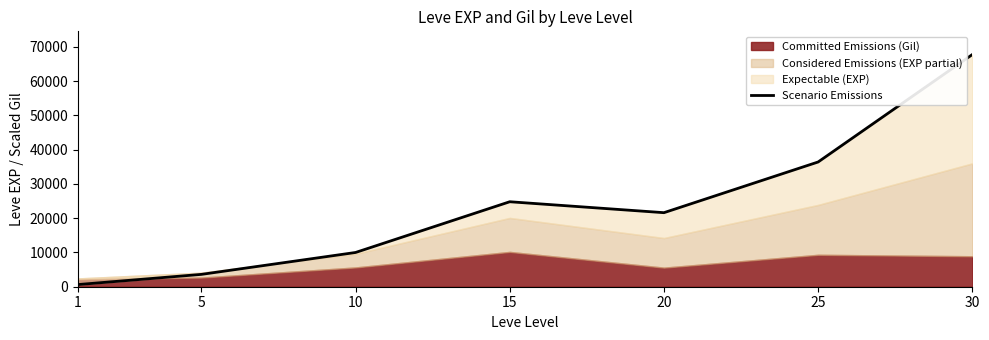

At which label does the data first exceed 21600?

15